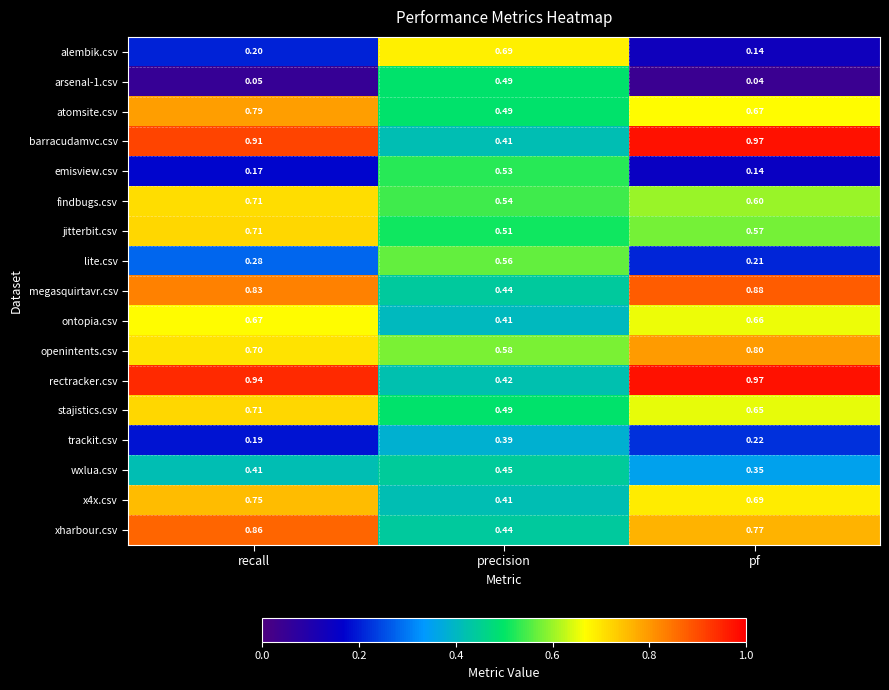

At which label is findbugs.csv closest to 0?

precision